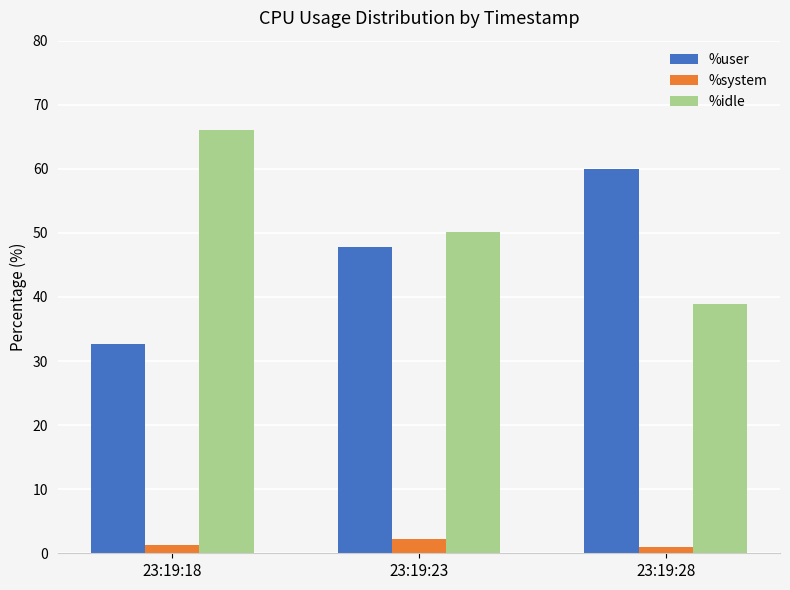

How many series are shown in this chart?

3